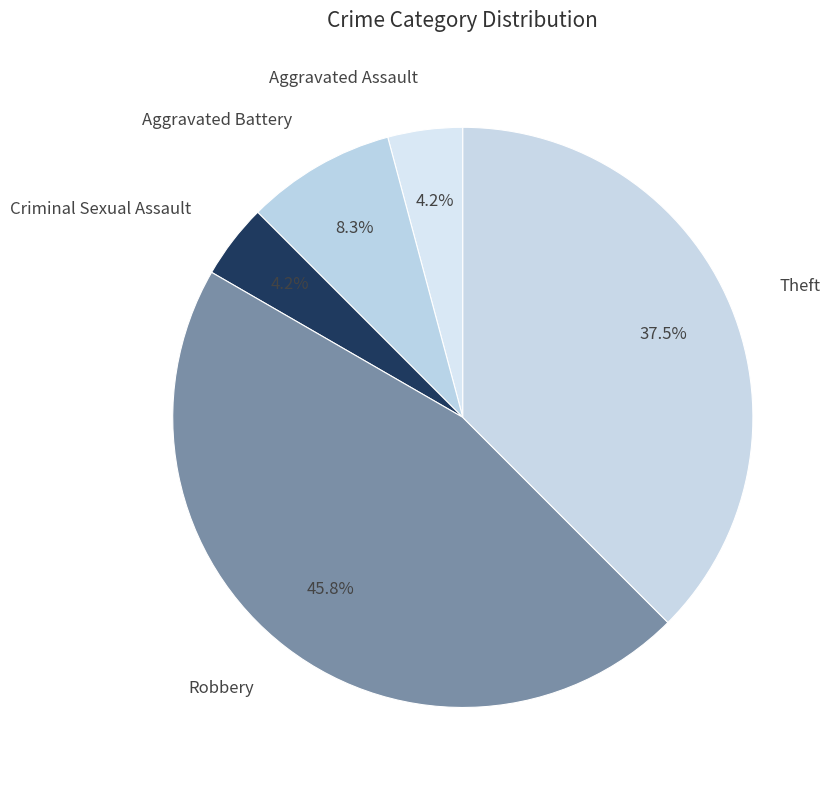

To the nearest percent, what is the difference between the Aggravated Battery and Aggravated Assault slice percentages?

4%